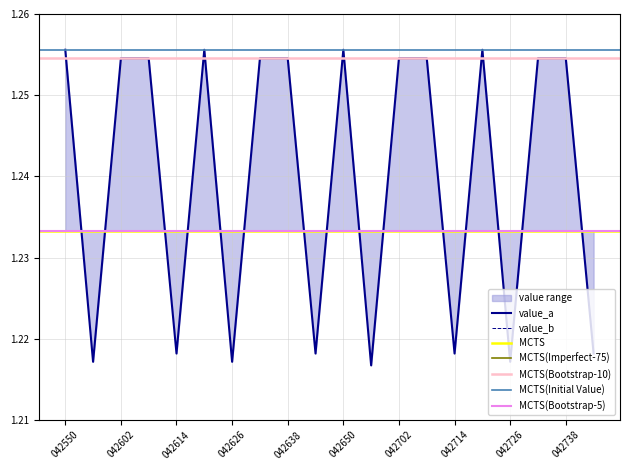

Count the values in the range 1 to 2.

20